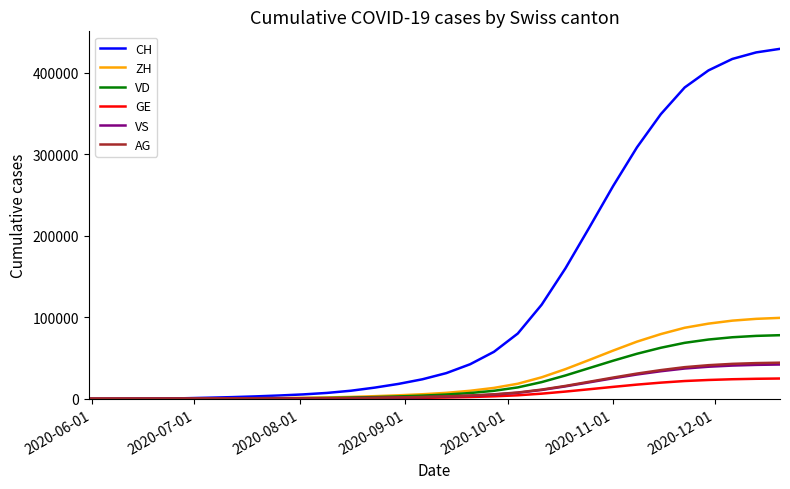

What is the greatest value displayed?

429374